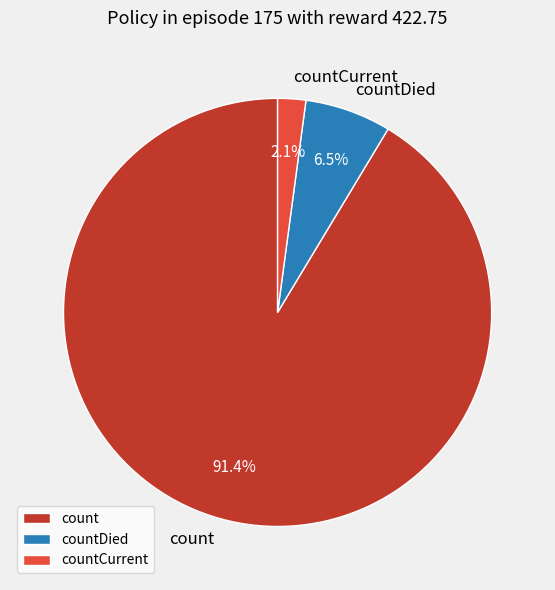

Which has a higher value, countCurrent or countDied?

countDied